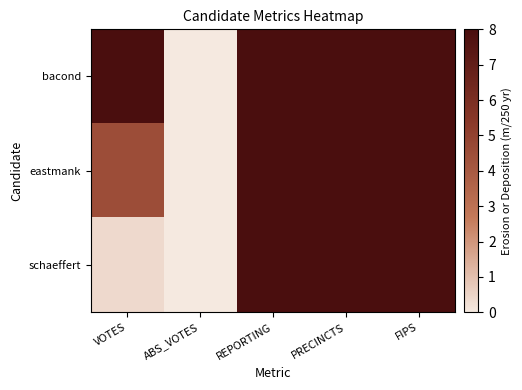

Which series has the widest spread of values?

bacond